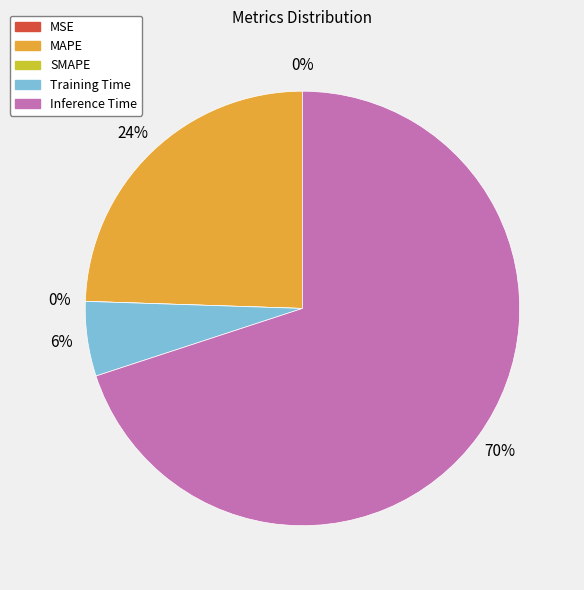

Combined, do Training Time and SMAPE account for over 50%?

No